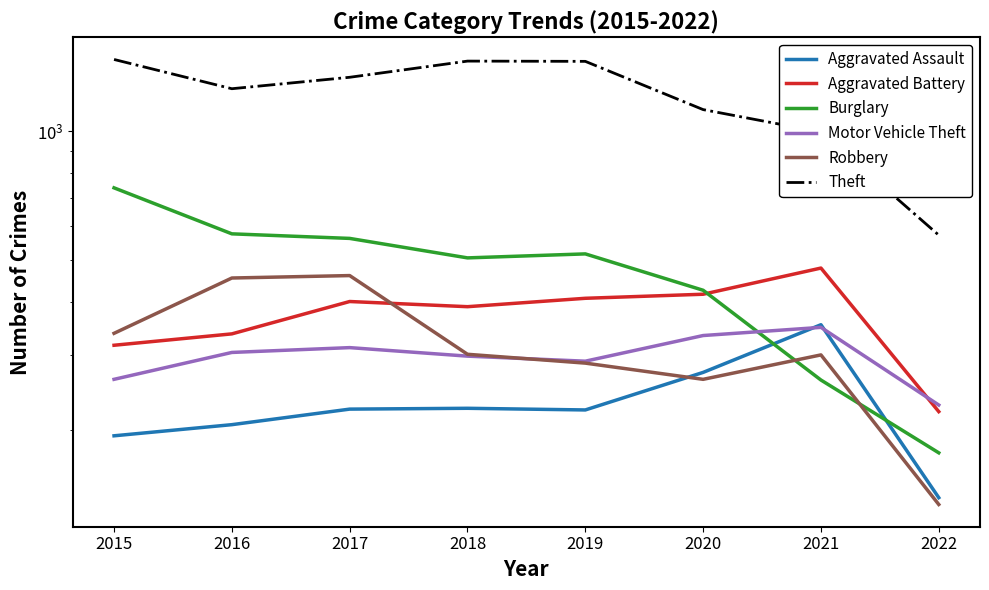

Which series has the largest range (max minus min)?

Theft